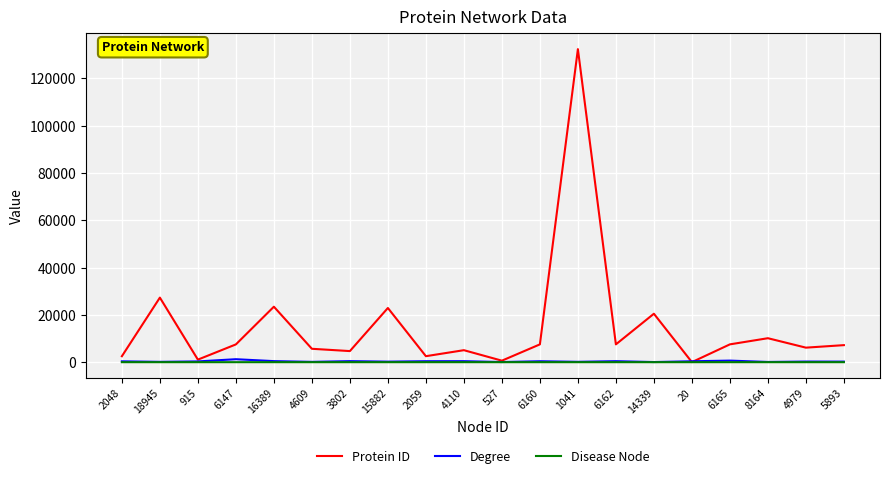

Which series has the widest spread of values?

Protein ID